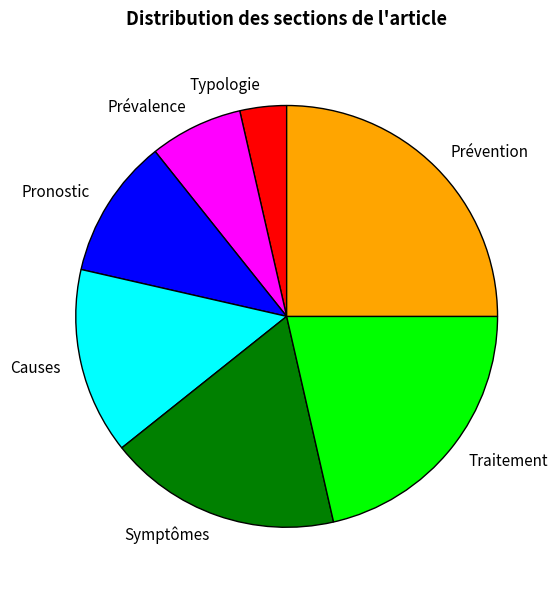

Count the number of slices in the pie.

7